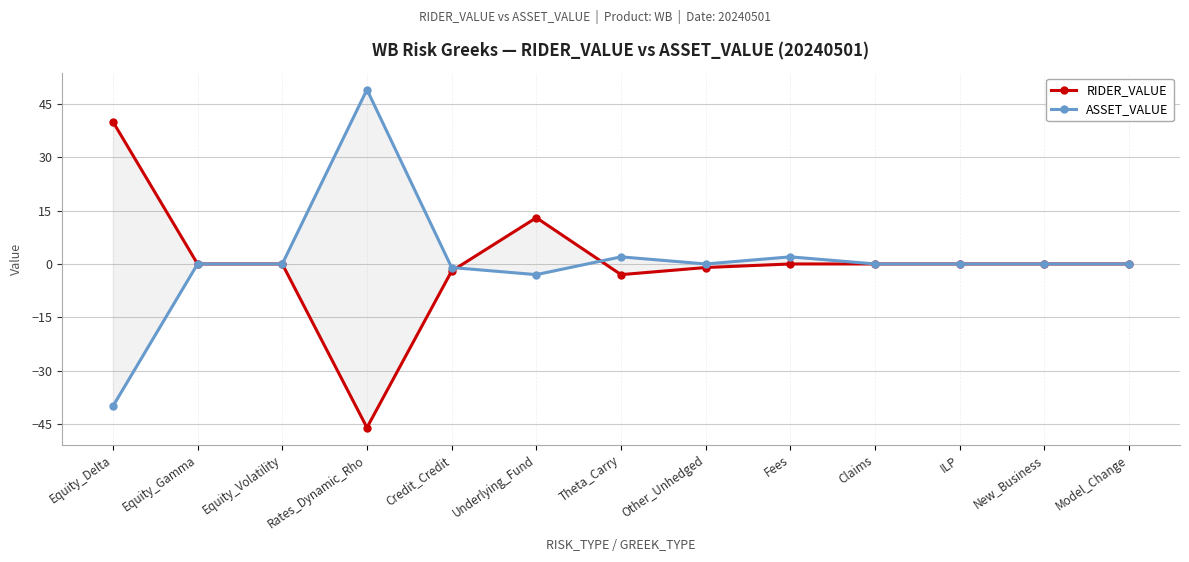

What position from the left is New_Business?

12